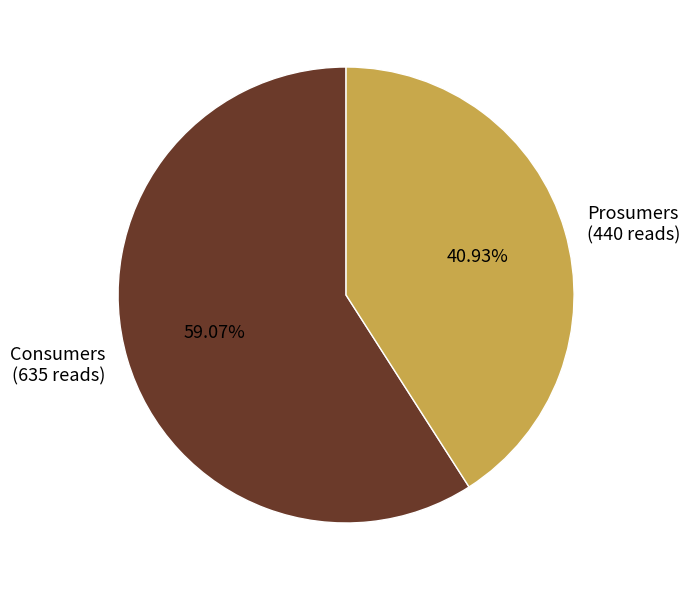

To the nearest percent, what percentage of the pie is Prosumers?

41%